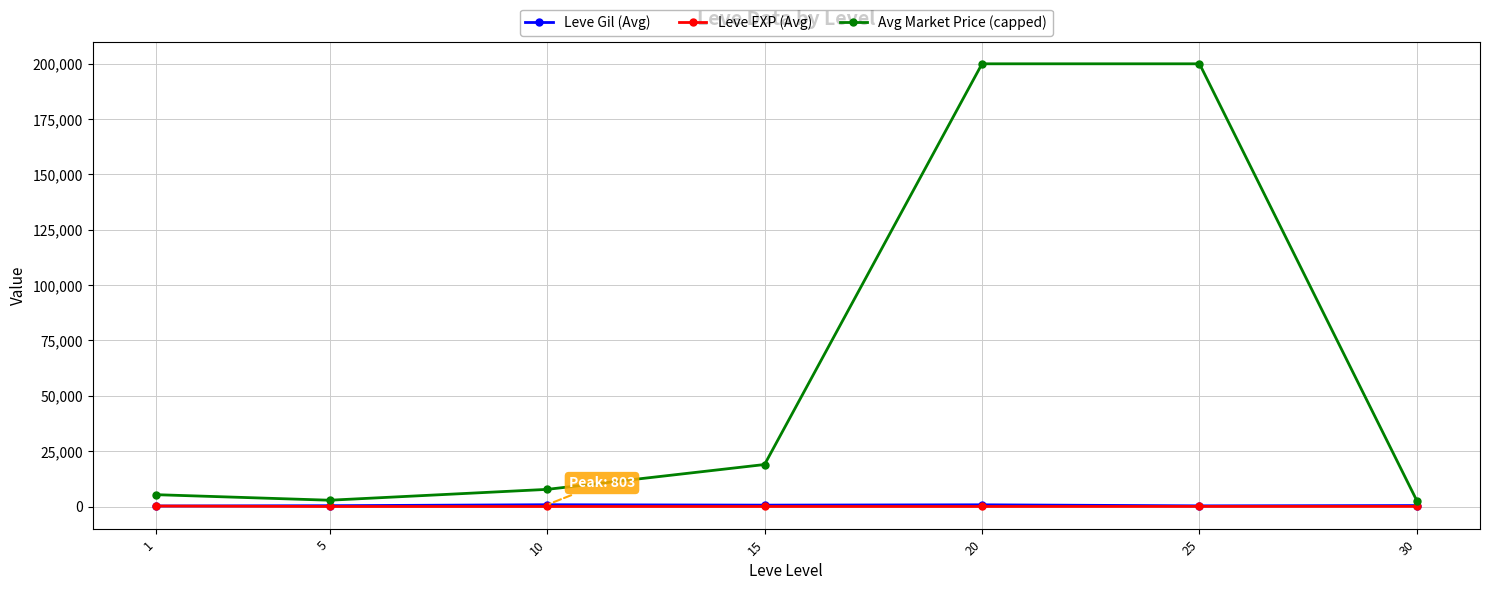

Which series has the widest spread of values?

Avg Market Price (capped)